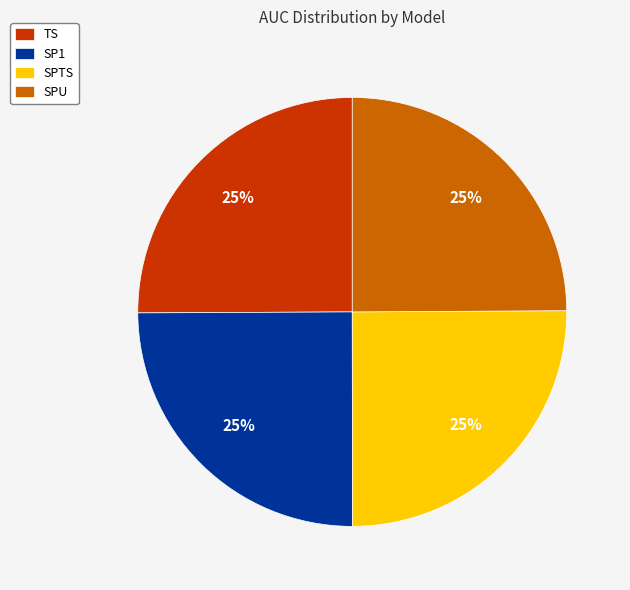

To the nearest percent, what portion does SPU represent?

25%